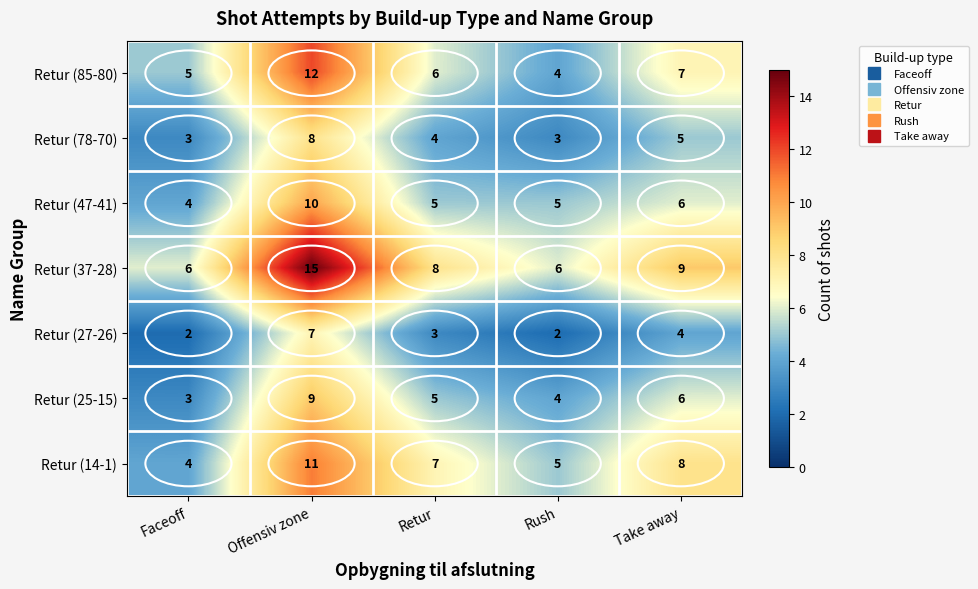

How many categories are shown in the chart?

5